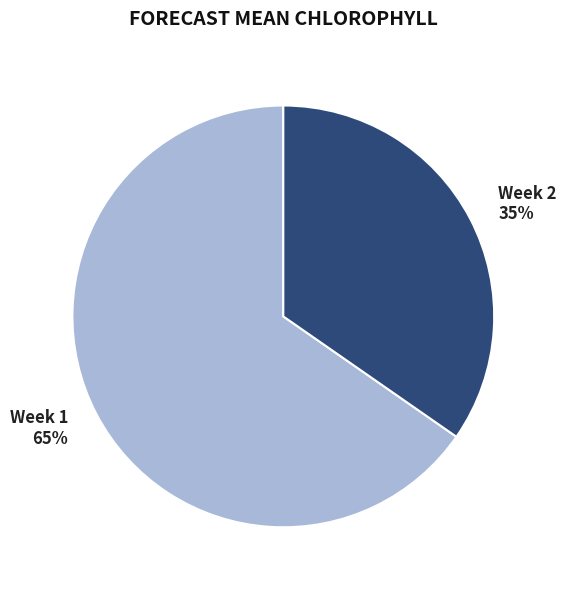

Approximately how many times larger is the value at Week 1 compared to Week 2?

1.9